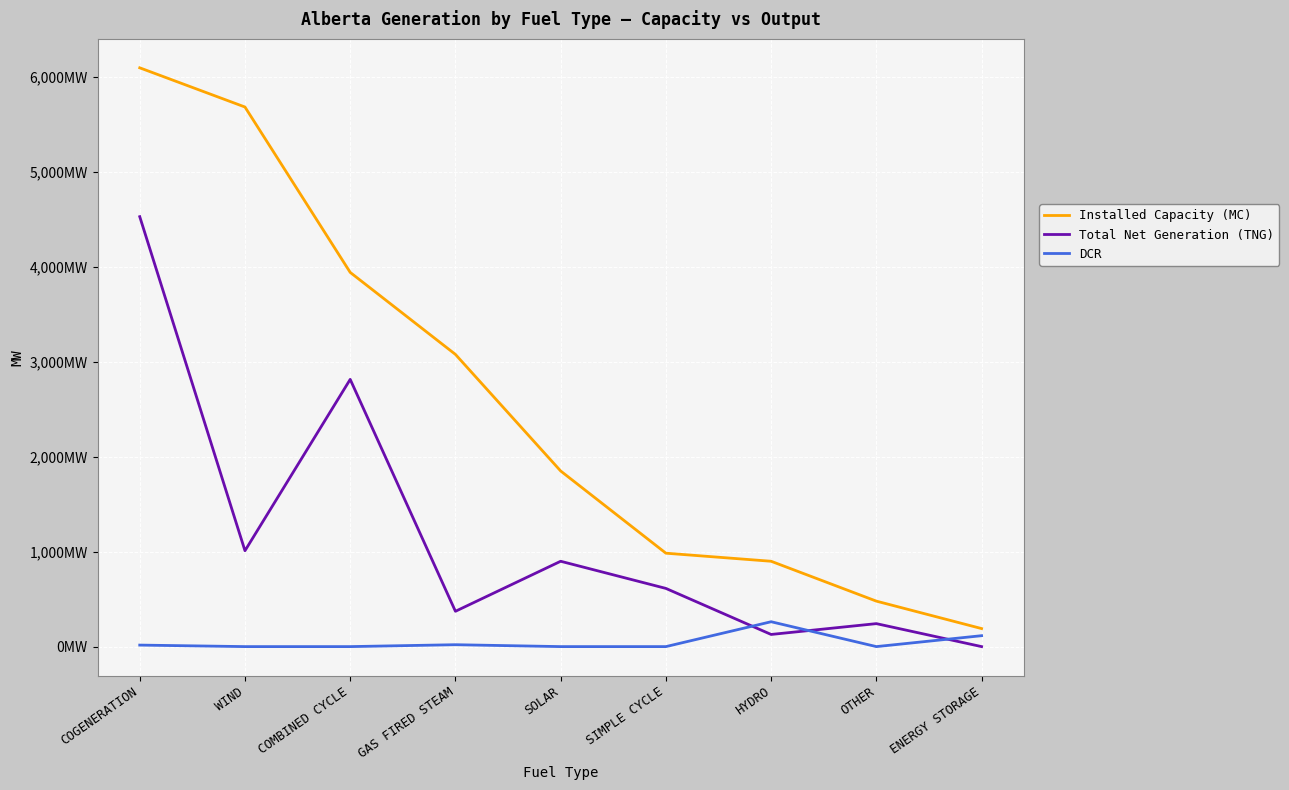

Does the chart display data point markers on the line(s)?

No